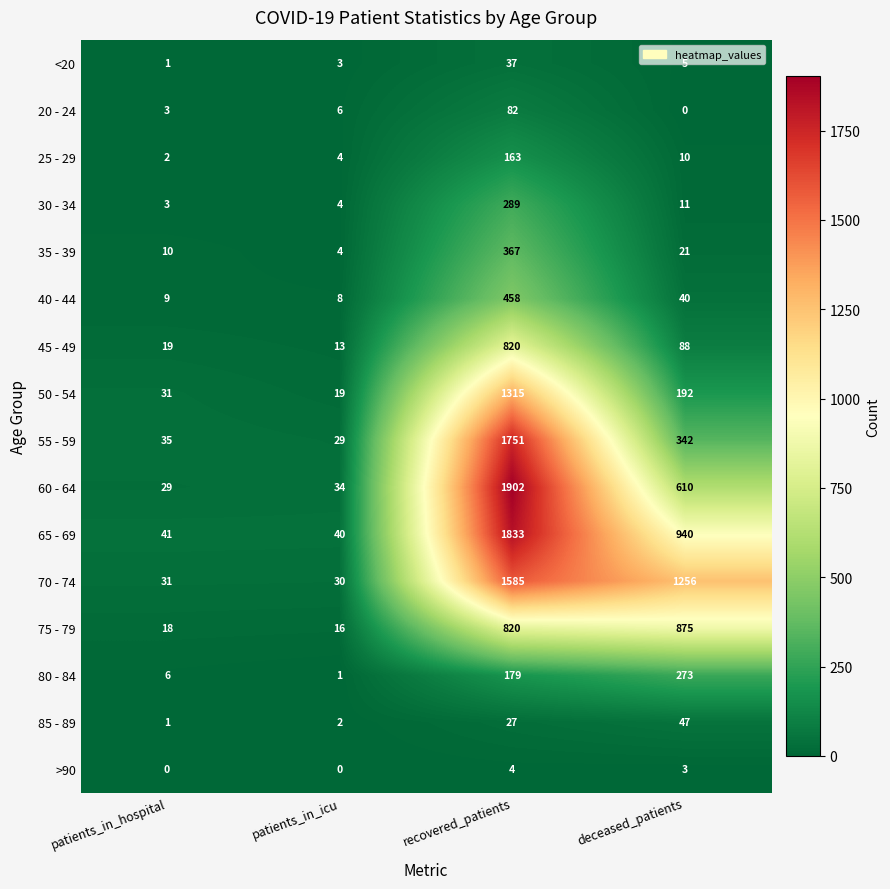

What is the difference between the 40 - 44 values at deceased_patients and patients_in_icu?

32